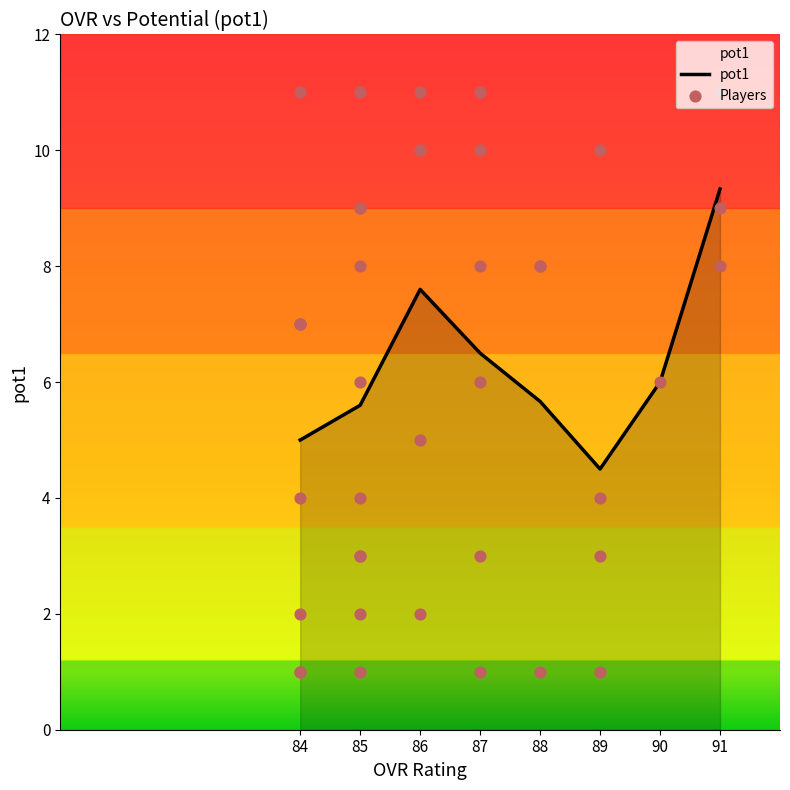

Is it true that pot1 equals 3.1 at 84?

False